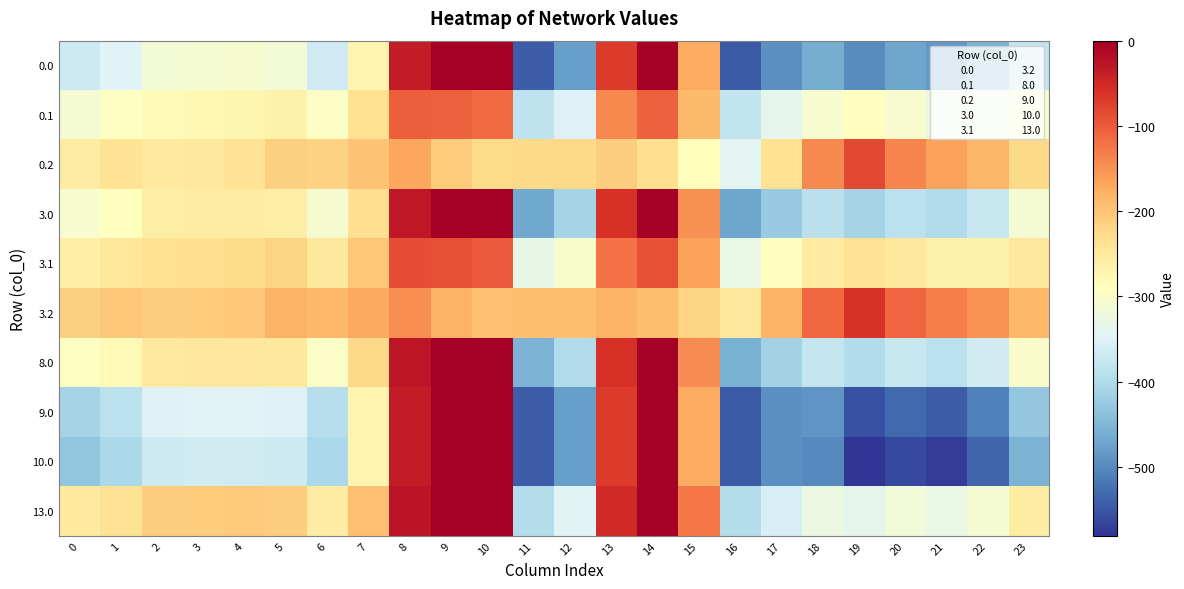

Between 3 and 4, which is larger?

4